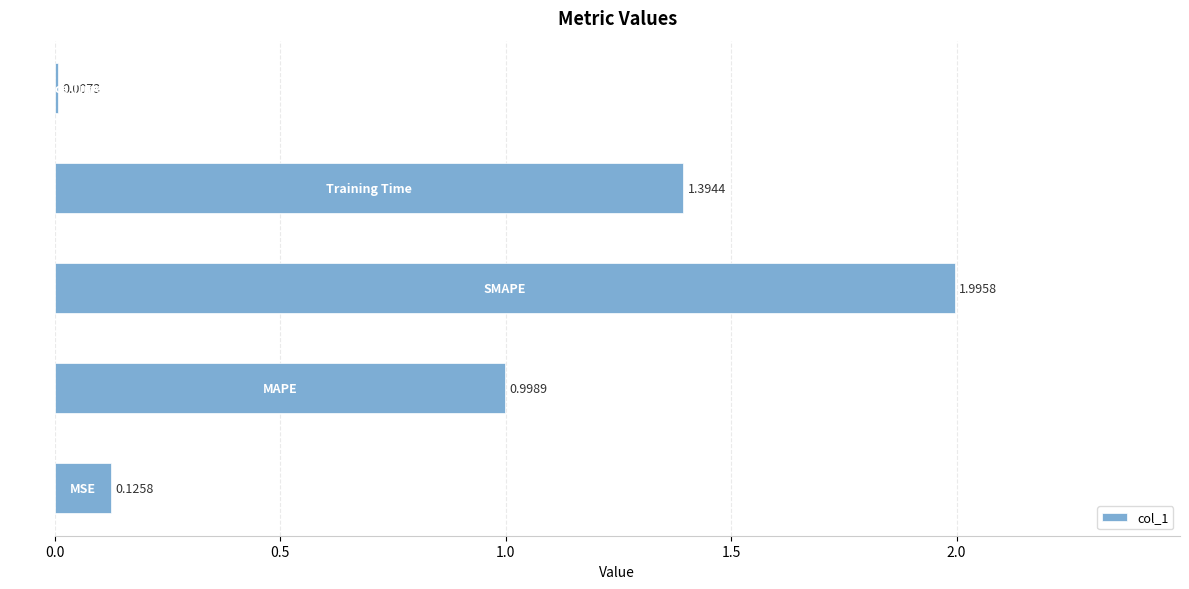

What is the sum of all values?

4.5